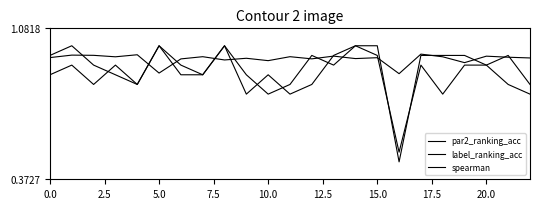

List the series in order of their peak value, highest first.

par2_ranking_acc, label_ranking_acc, spearman